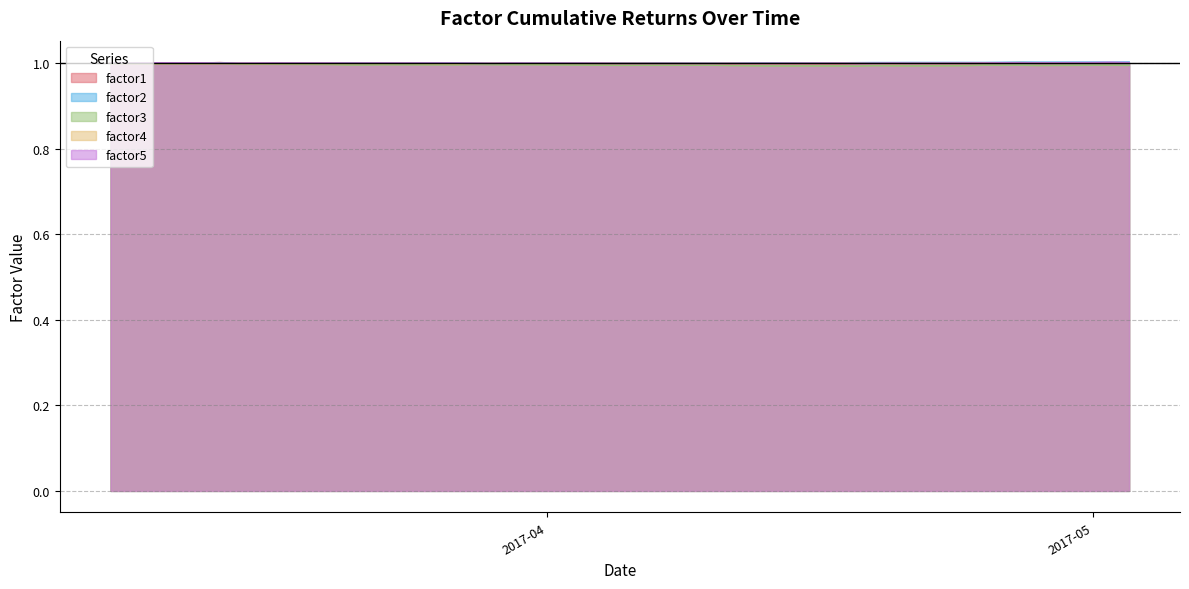

What is the maximum value for factor5?

1.0